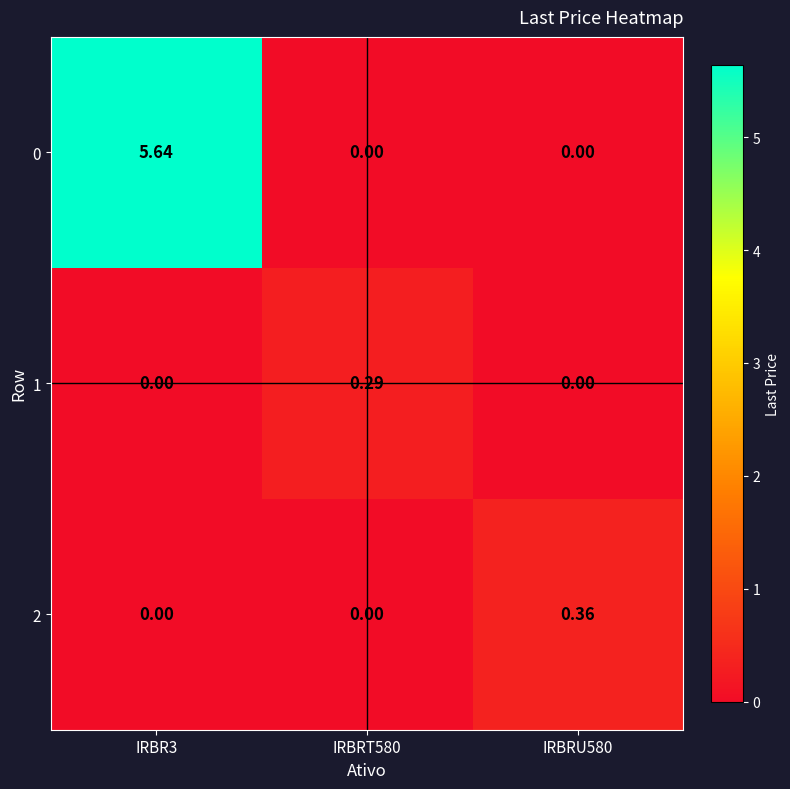

List the series in order of their peak value, highest first.

0, 2, 1